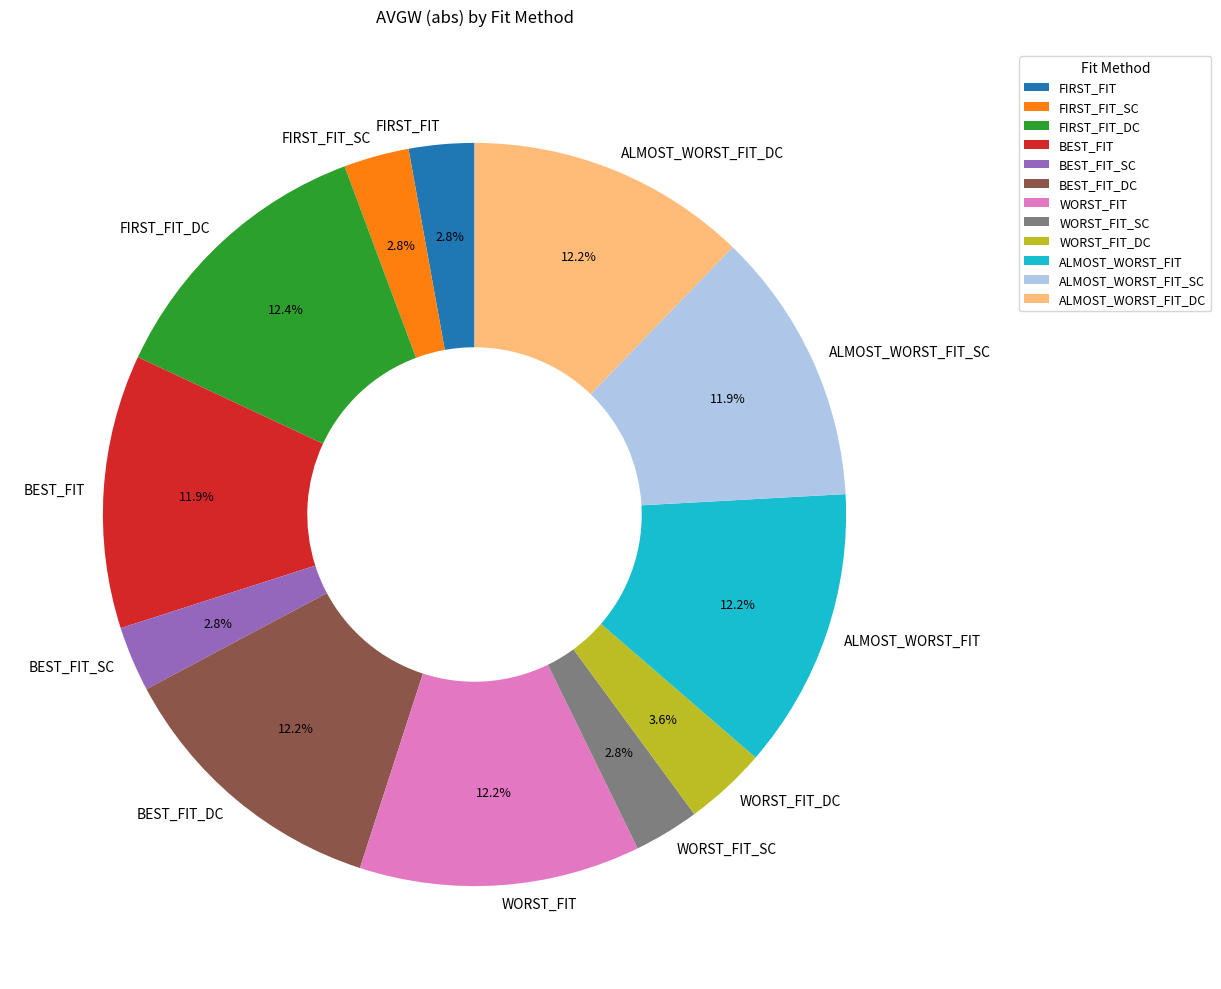

Does any single category account for the majority?

No